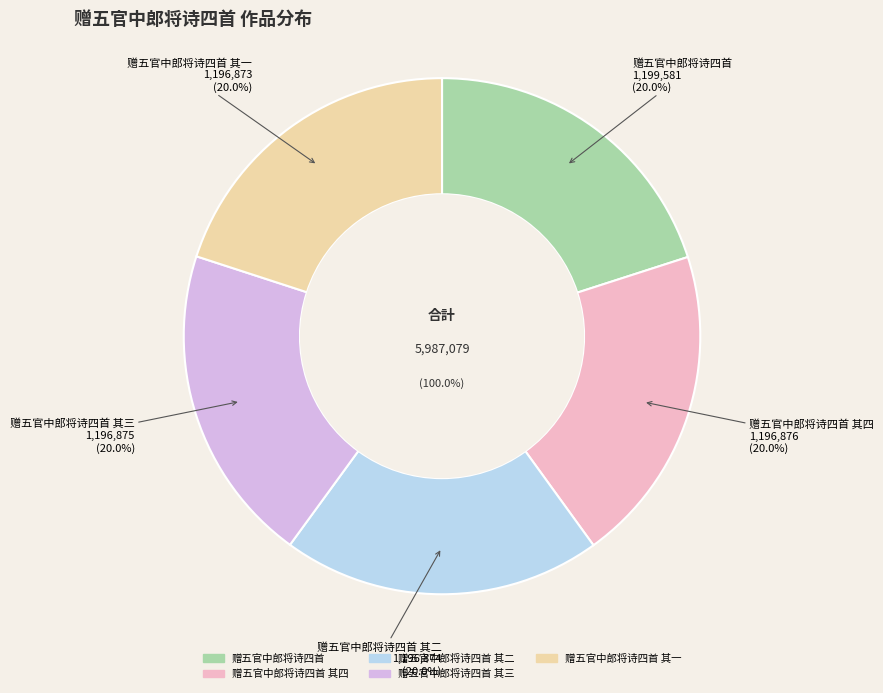

What is the change in value from 赠五官中郎将诗四首 to 赠五官中郎将诗四首 其一?

-2708